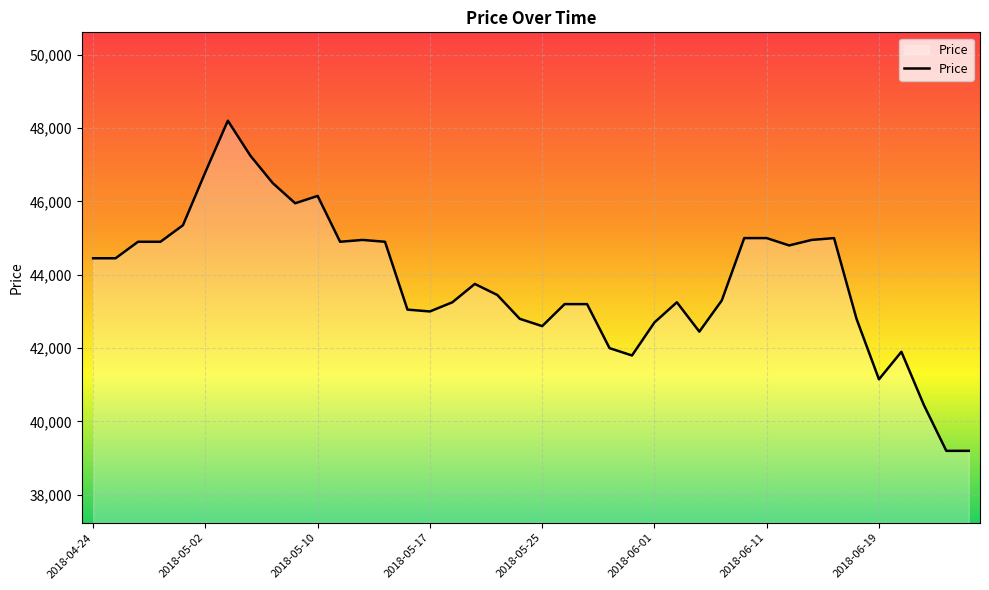

What is the difference between the maximum and minimum values?

9000